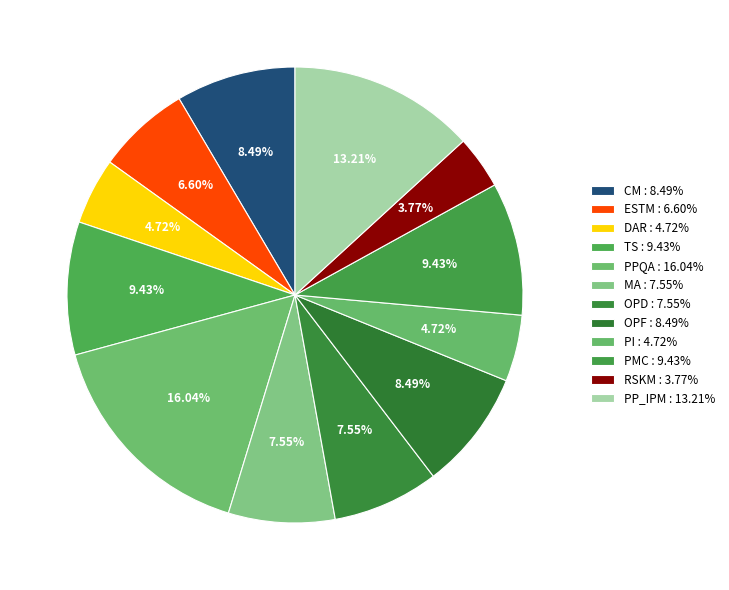

Which category has the biggest portion of the pie?

PPQA